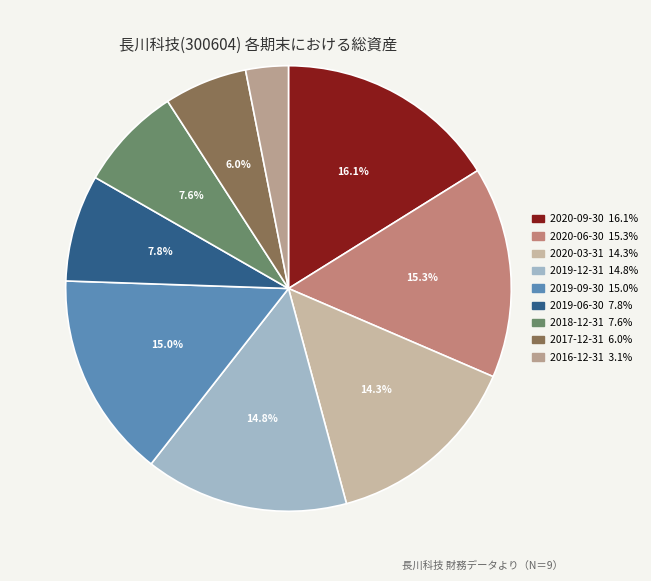

The 2019-12-31 slice represents 15% of the pie. True or false?

True